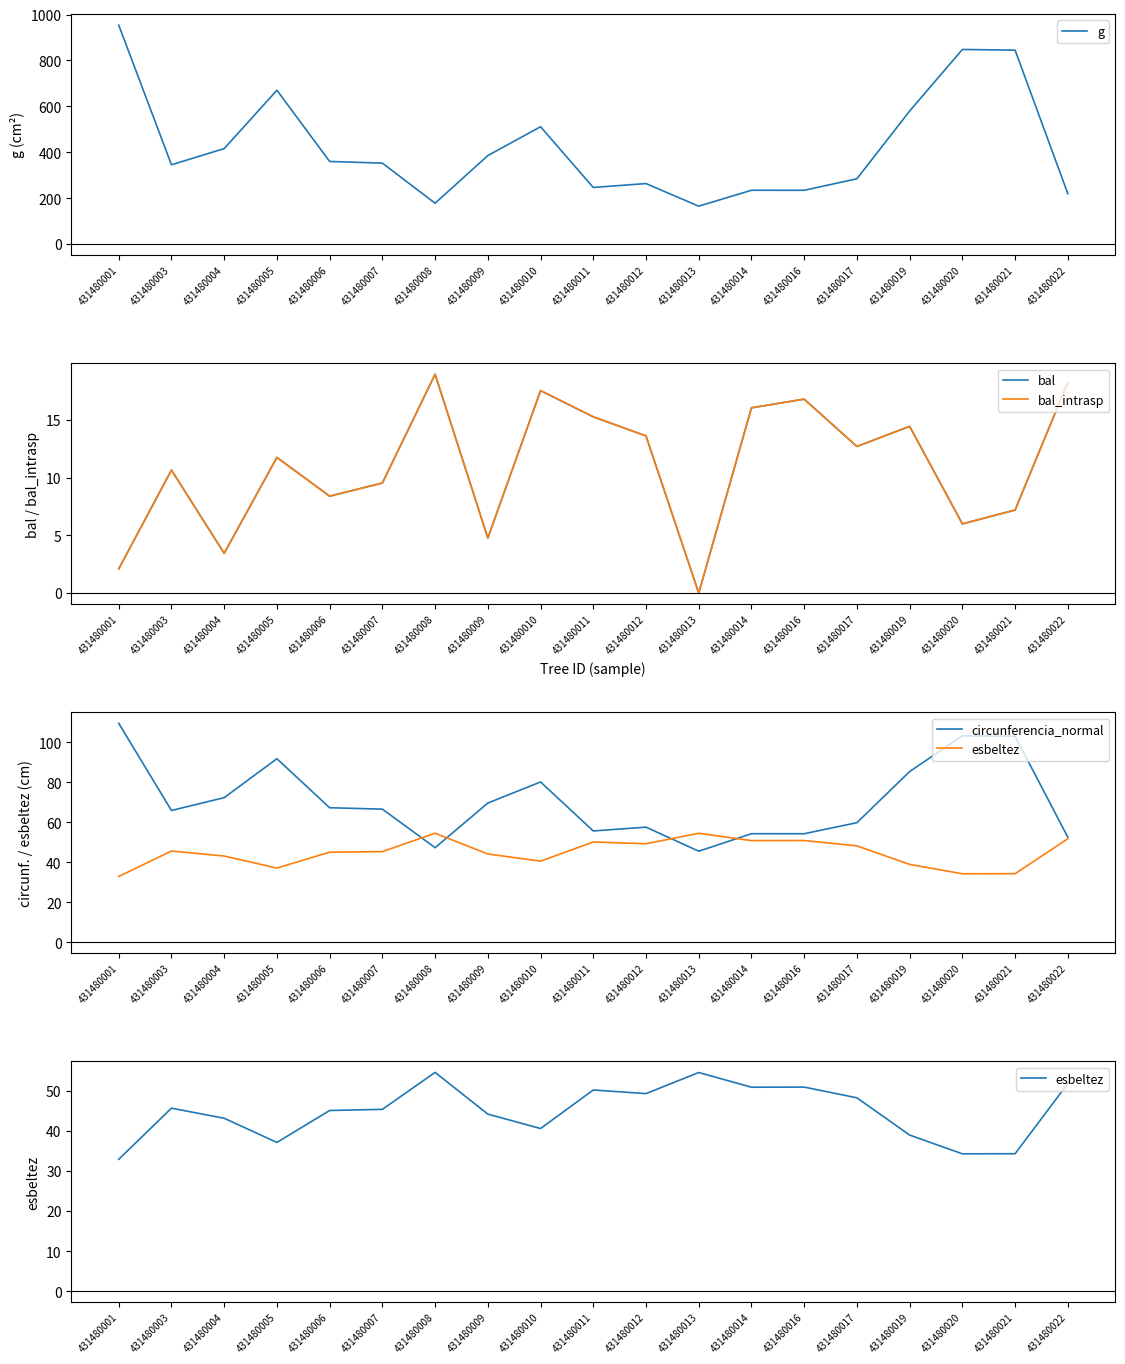

Which category has the highest value in the bal_intrasp series?

431480008